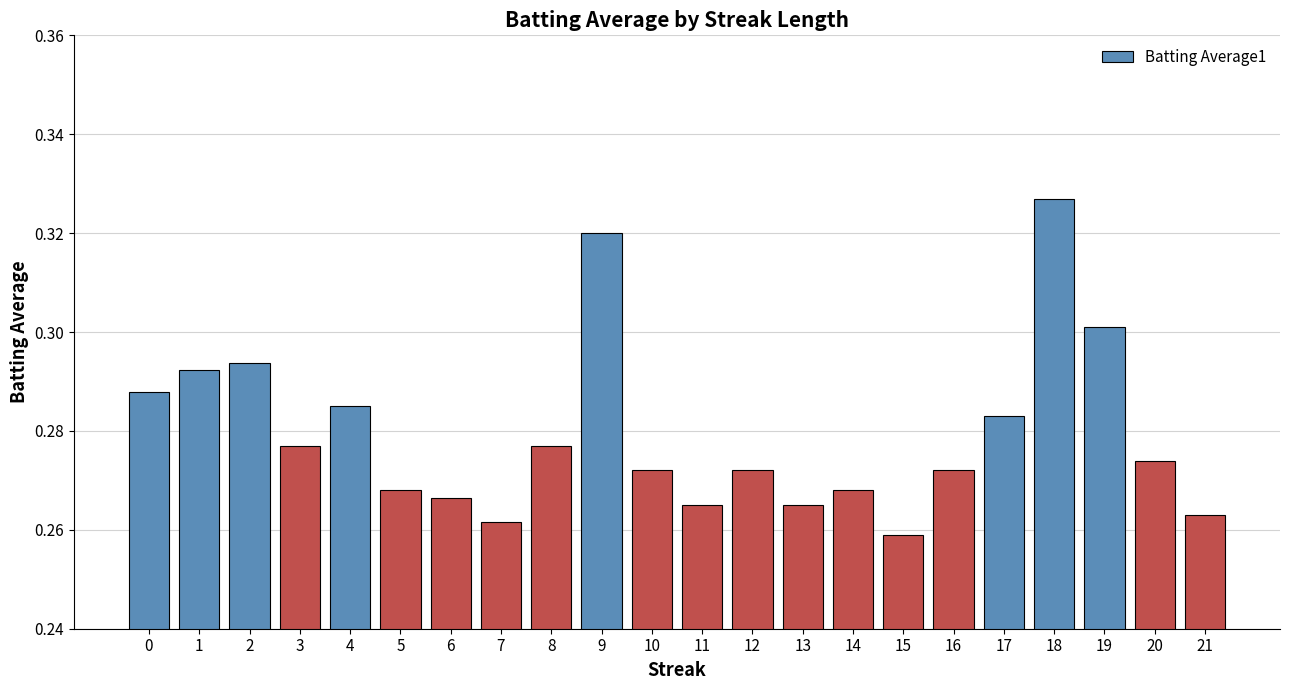

The value at 10 is 0.4. True or false?

False